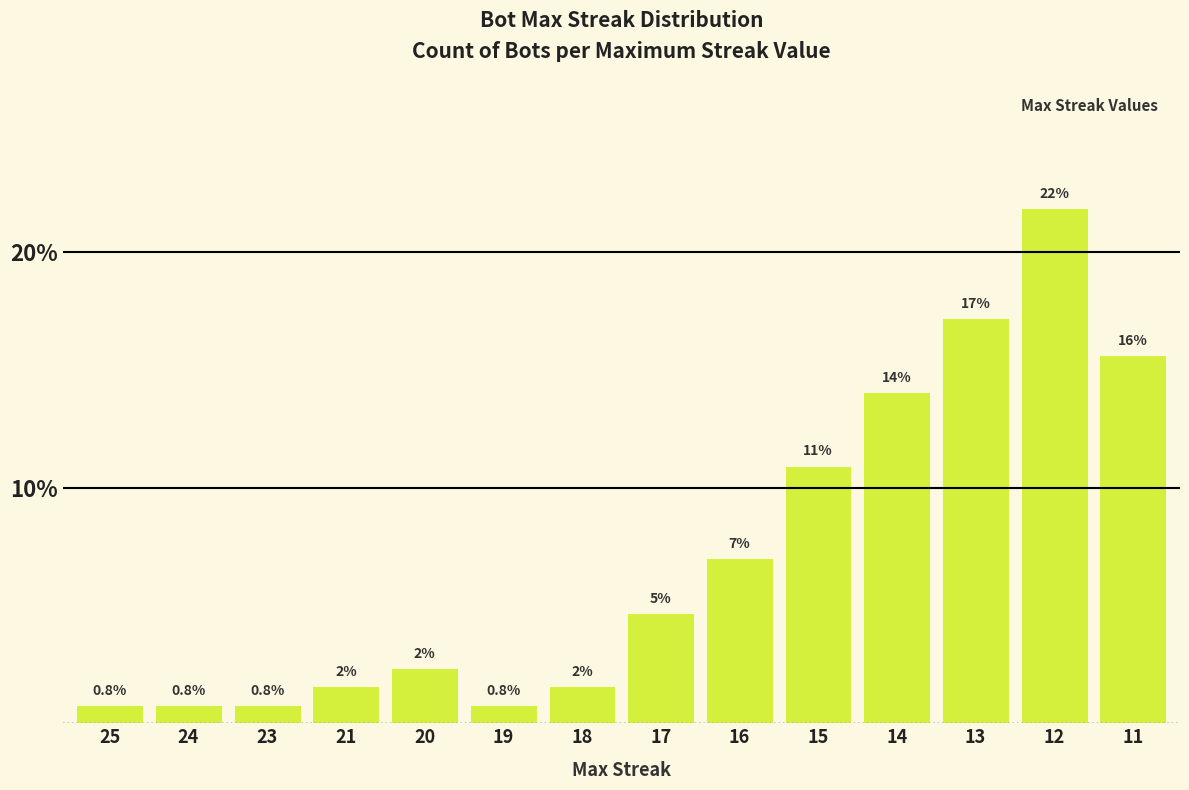

Where does the data first go above 4?

17